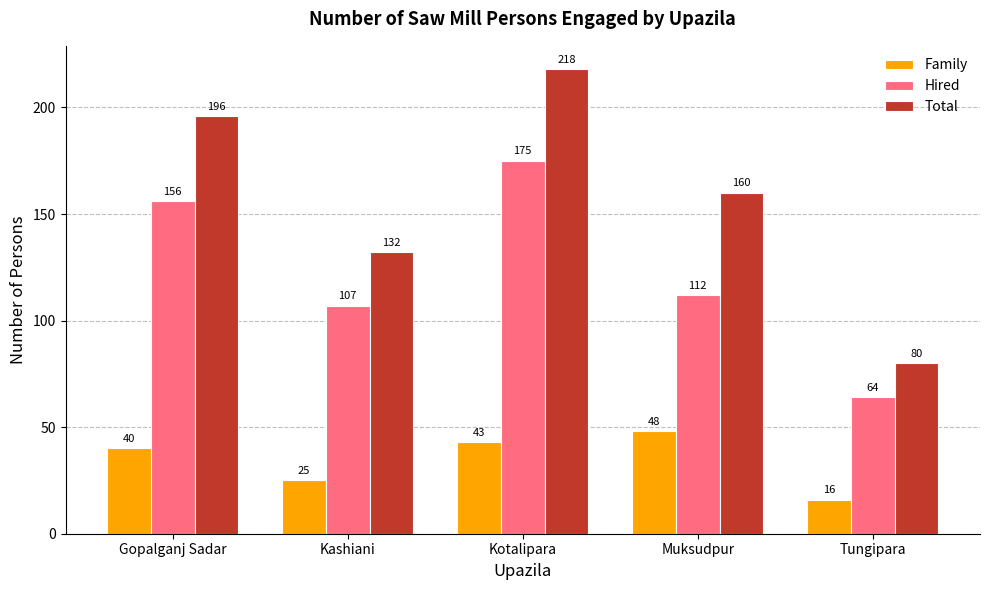

Which series changed the most between Kotalipara and Muksudpur?

Hired